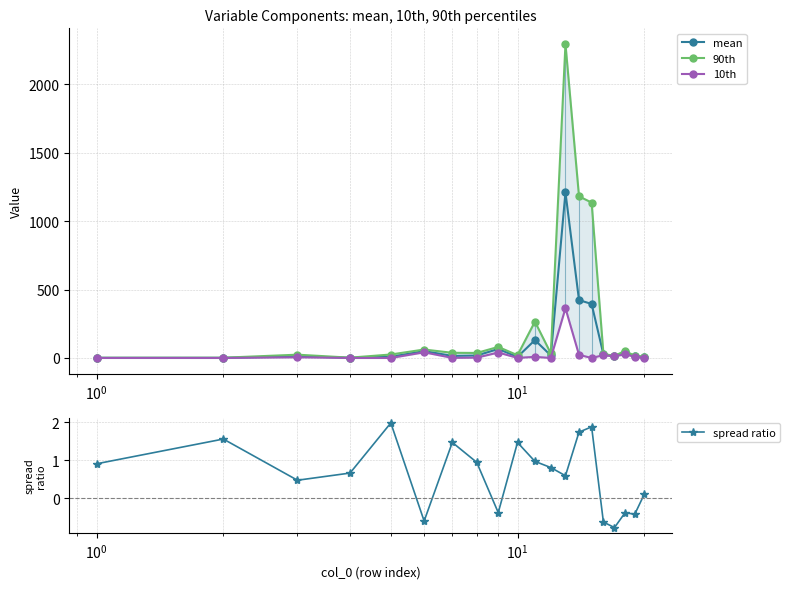

Which series has the largest total across all categories?

90th